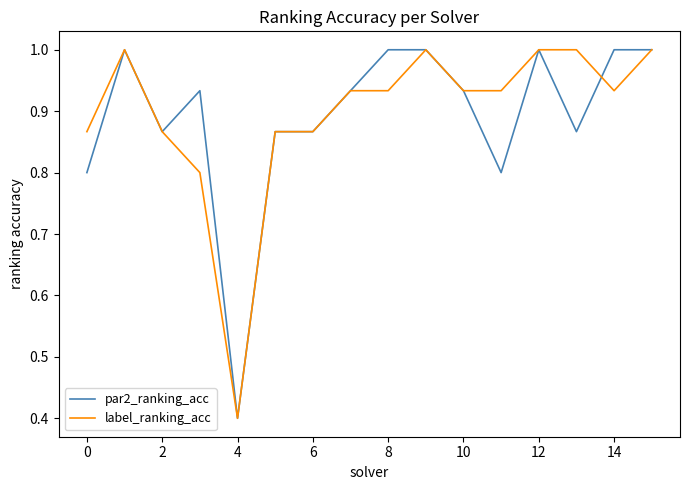

What is the lowest value of the par2_ranking_acc series?

0.4